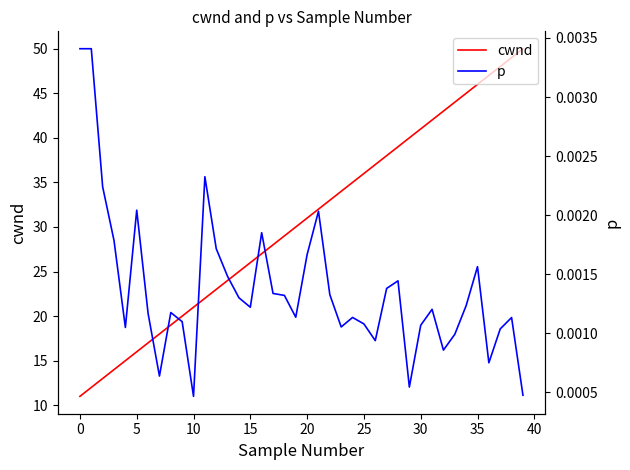

Rank the series by their average value, from lowest to highest.

p, cwnd